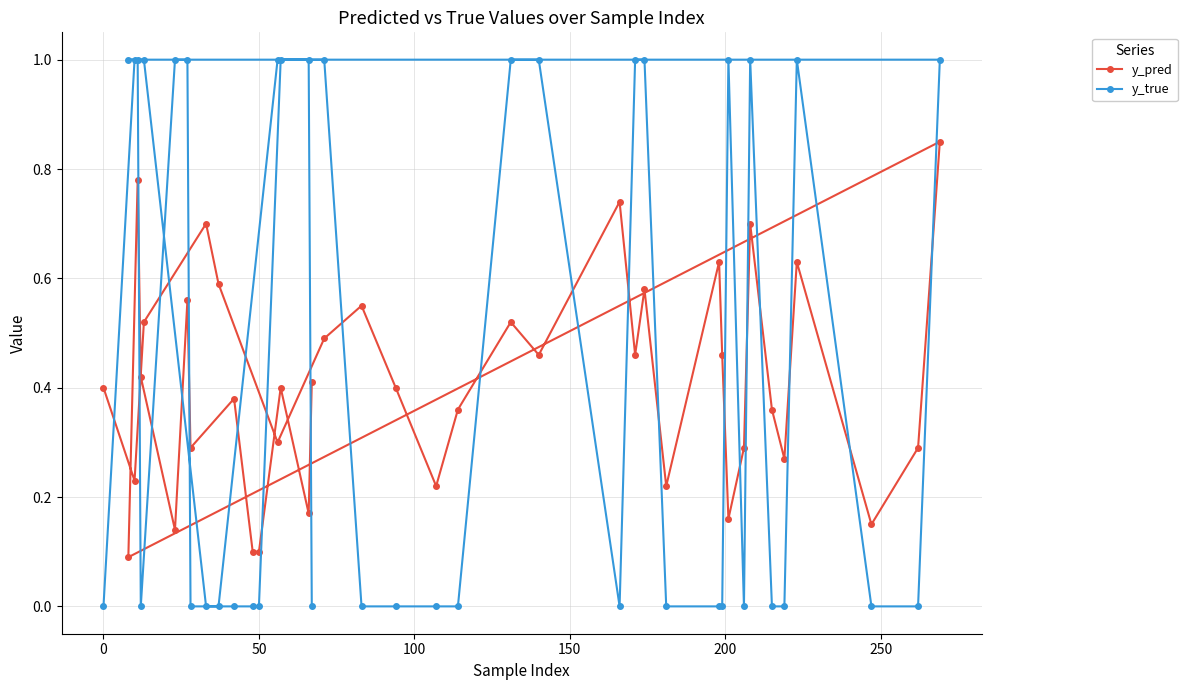

How many times do y_true and y_pred cross each other?

20